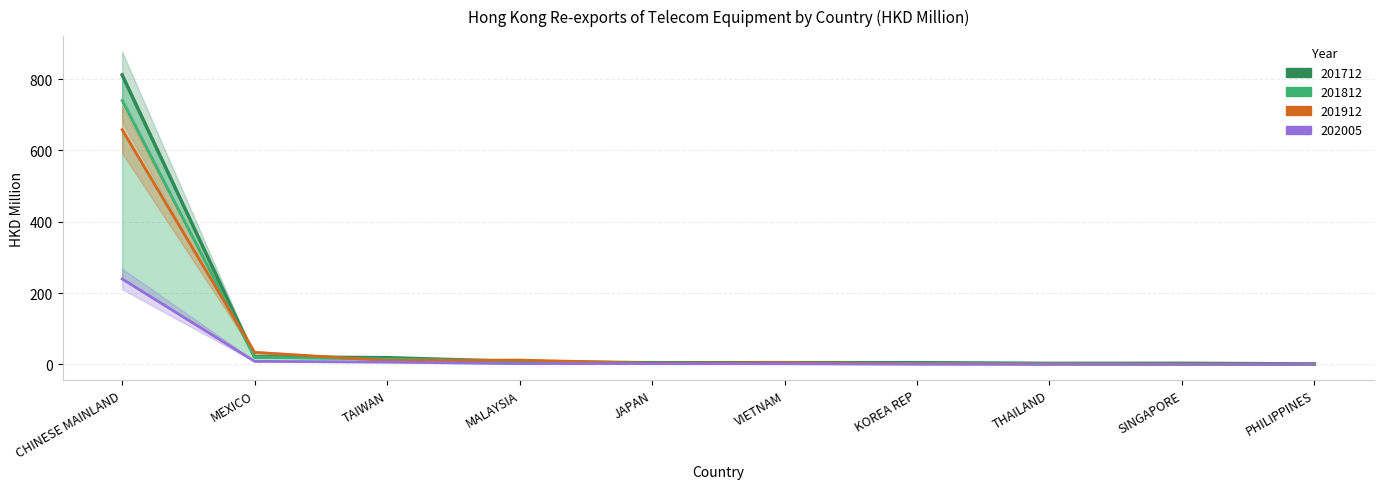

Which label corresponds to the smallest value in the chart?

SINGAPORE